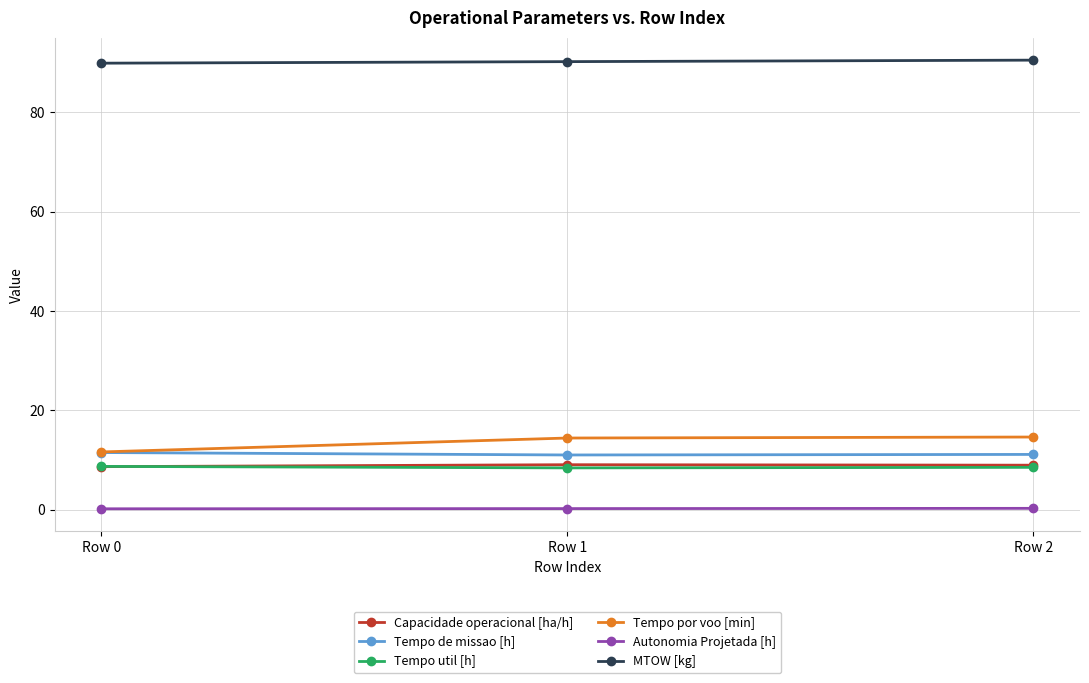

Is this an area chart (filled region under the line)?

No